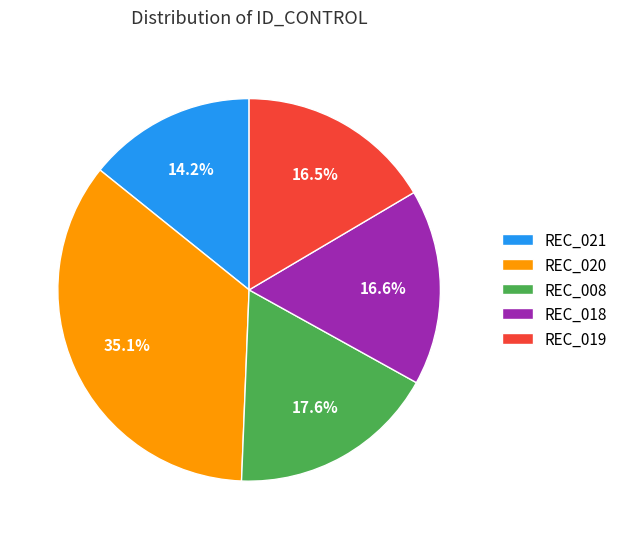

How many segments does this pie chart have?

5